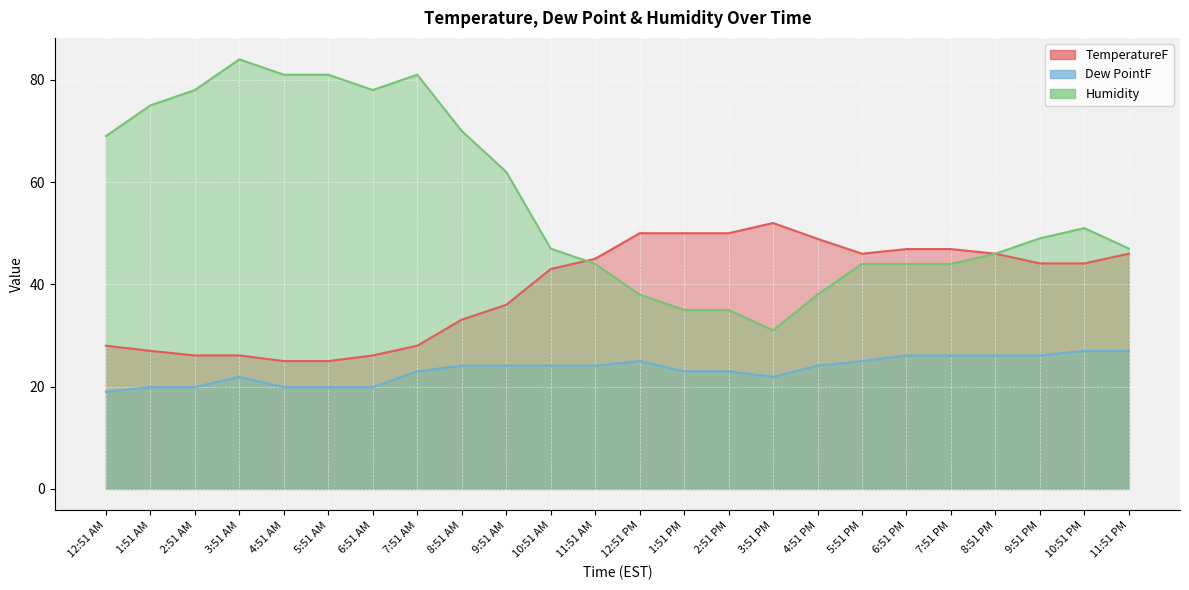

At which category is the sum across all series the highest?

3:51 AM